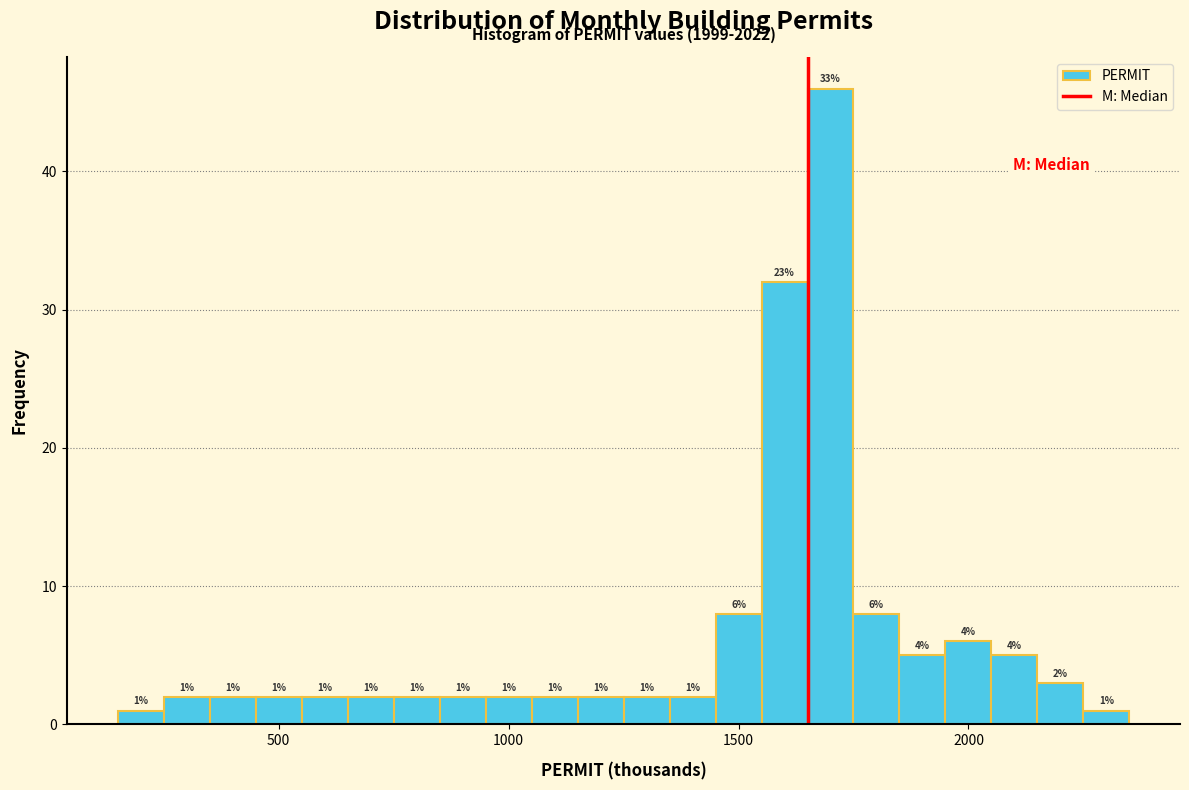

Read against the x-axis, roughly where is the centre of the tallest bar?

1700